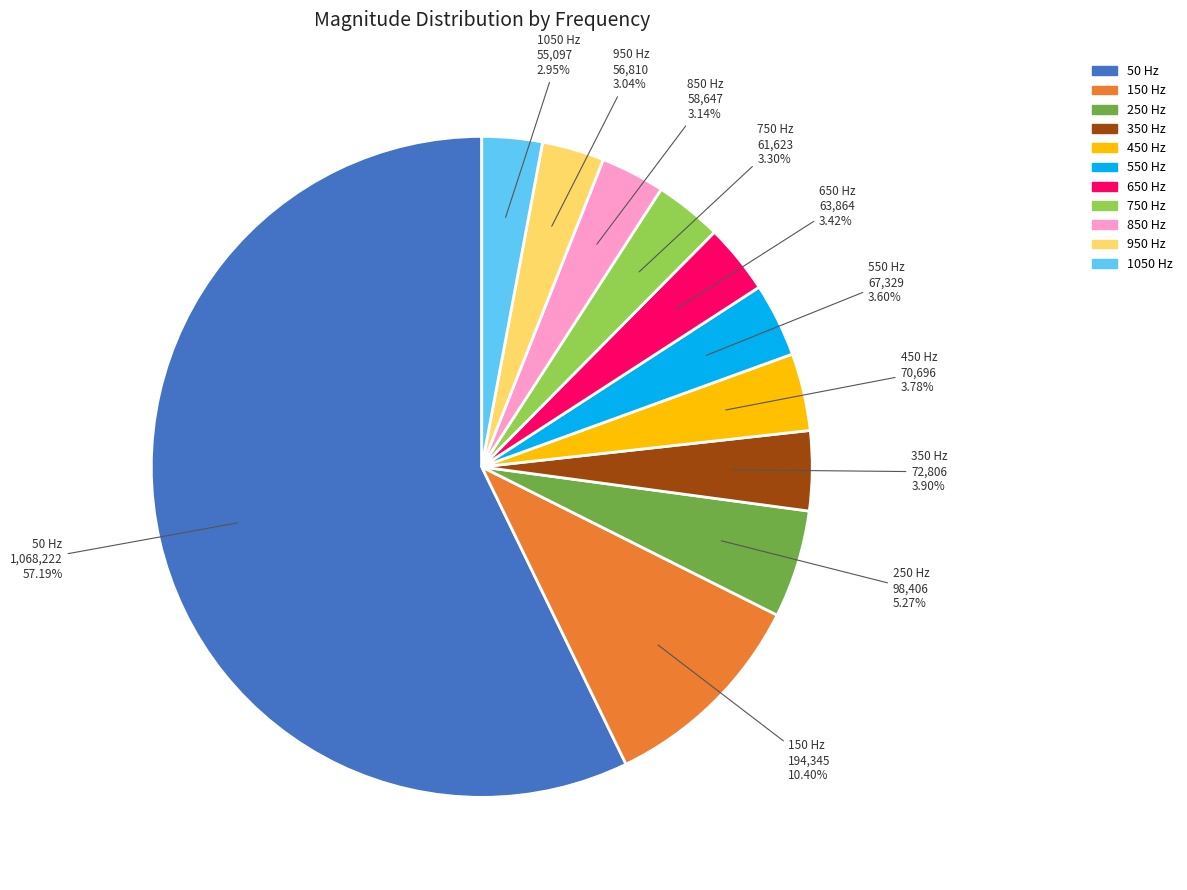

To the nearest percent, what is the difference between the 350 and 150 slice percentages?

7%